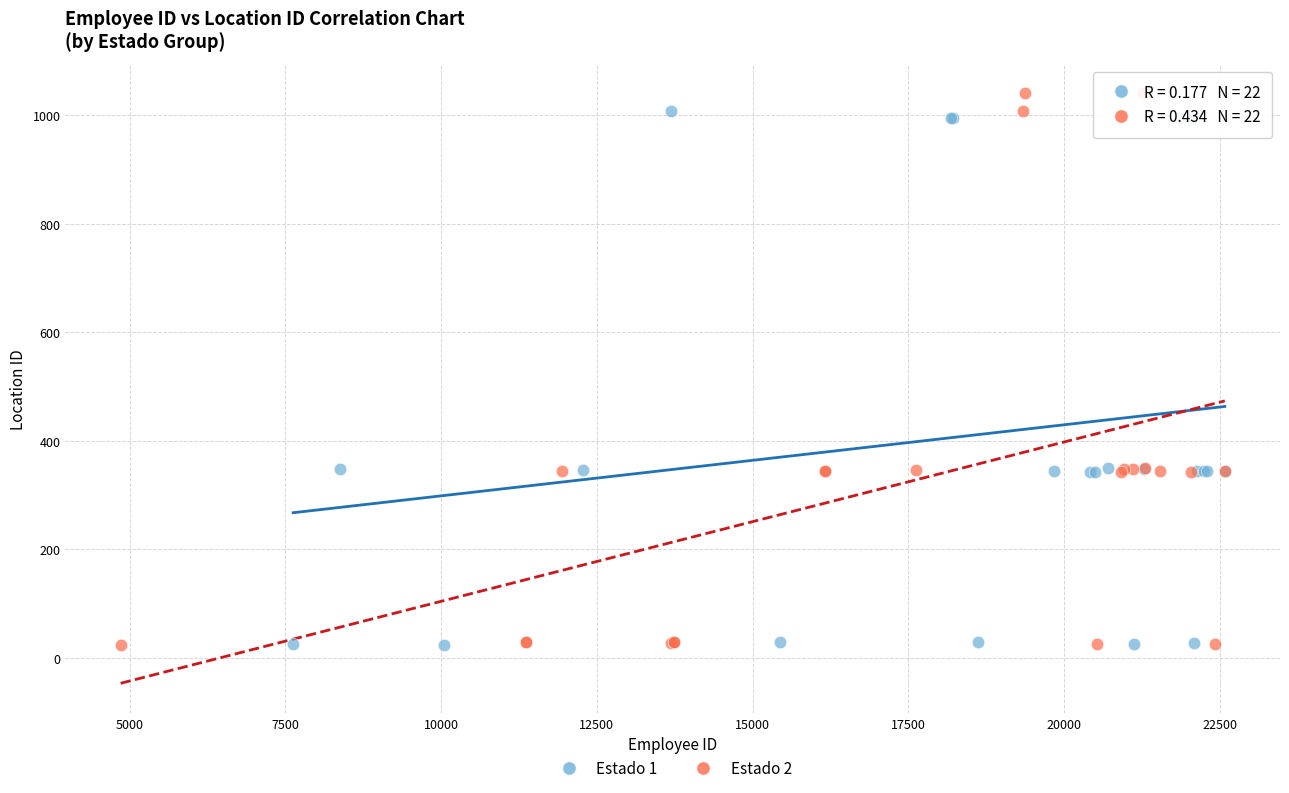

What are all the series names shown in the legend?

Estado 1, Estado 2